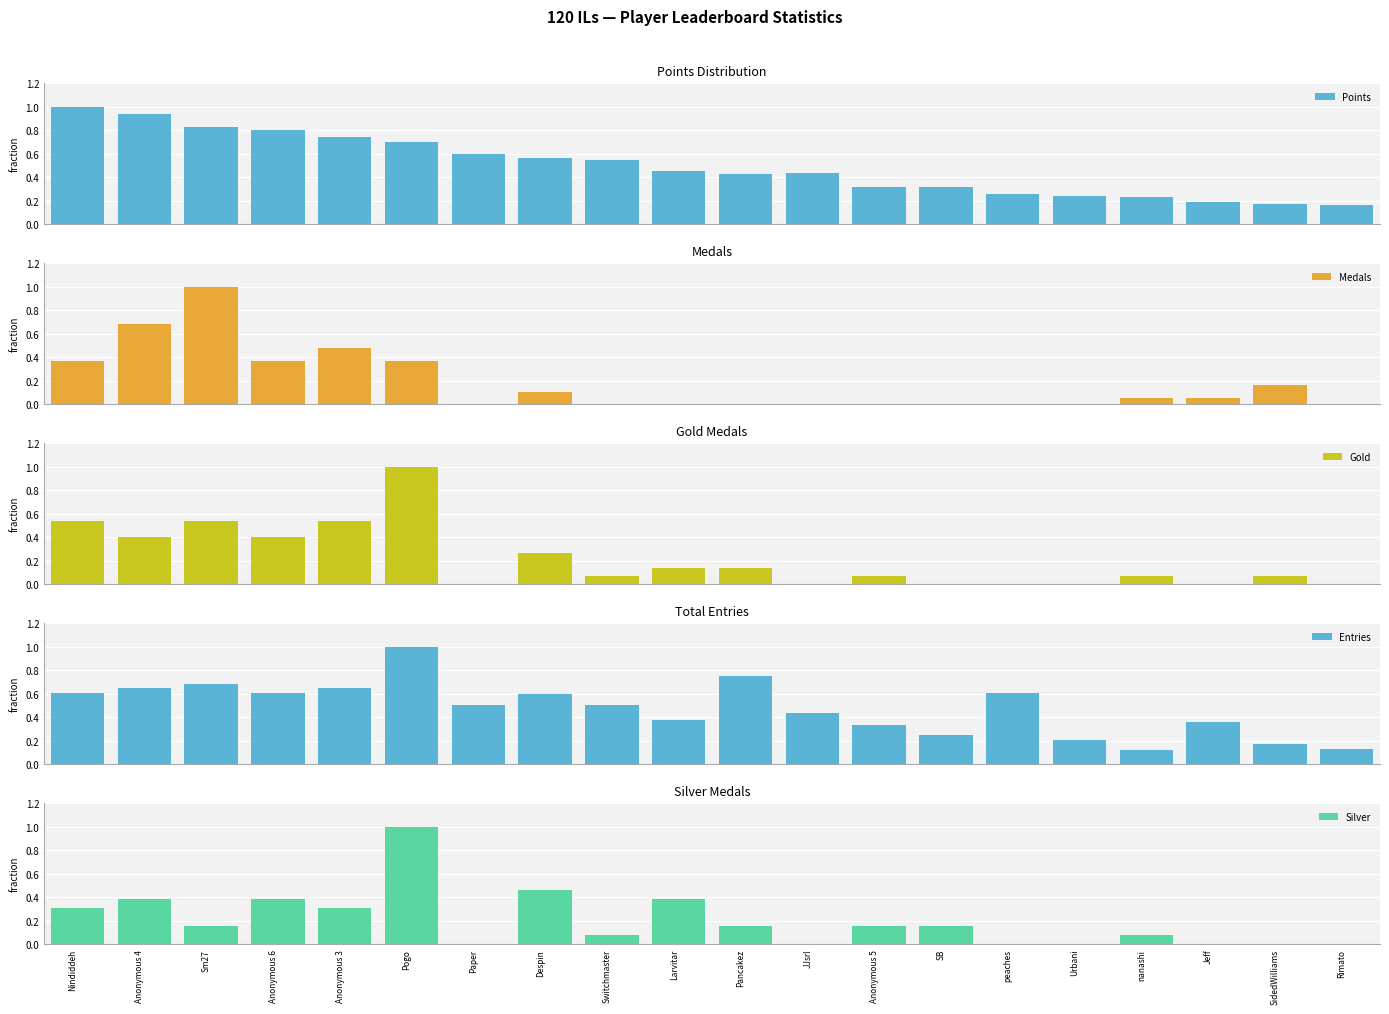

Which has a higher value, Rimato or JJsrl?

JJsrl